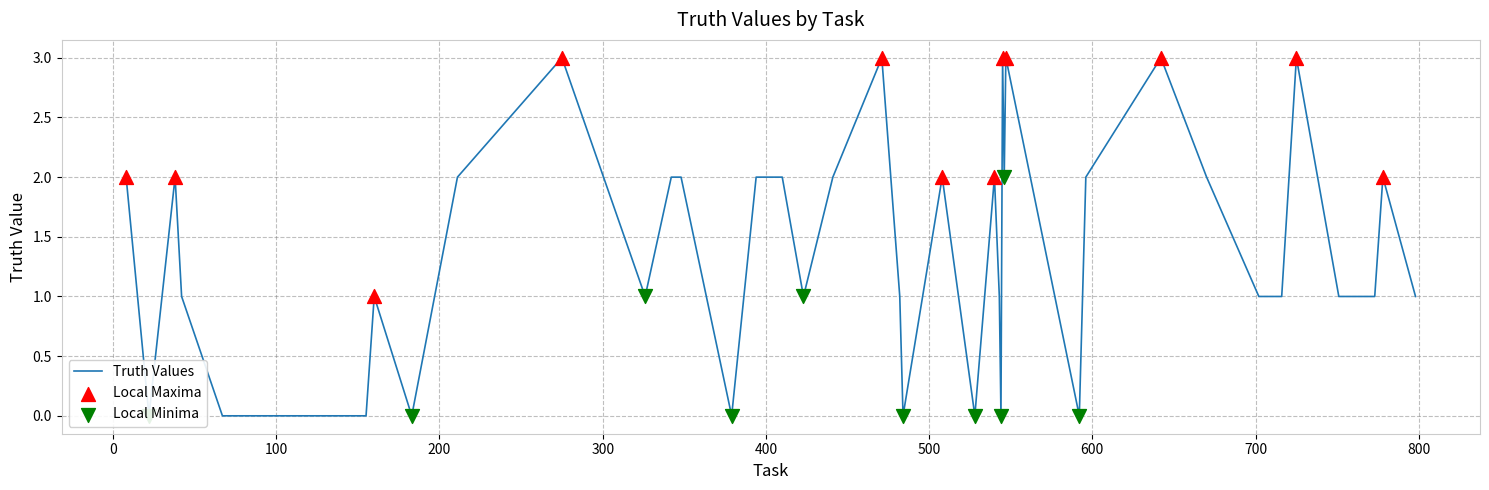

Which has a higher value, 751 or 545?

545